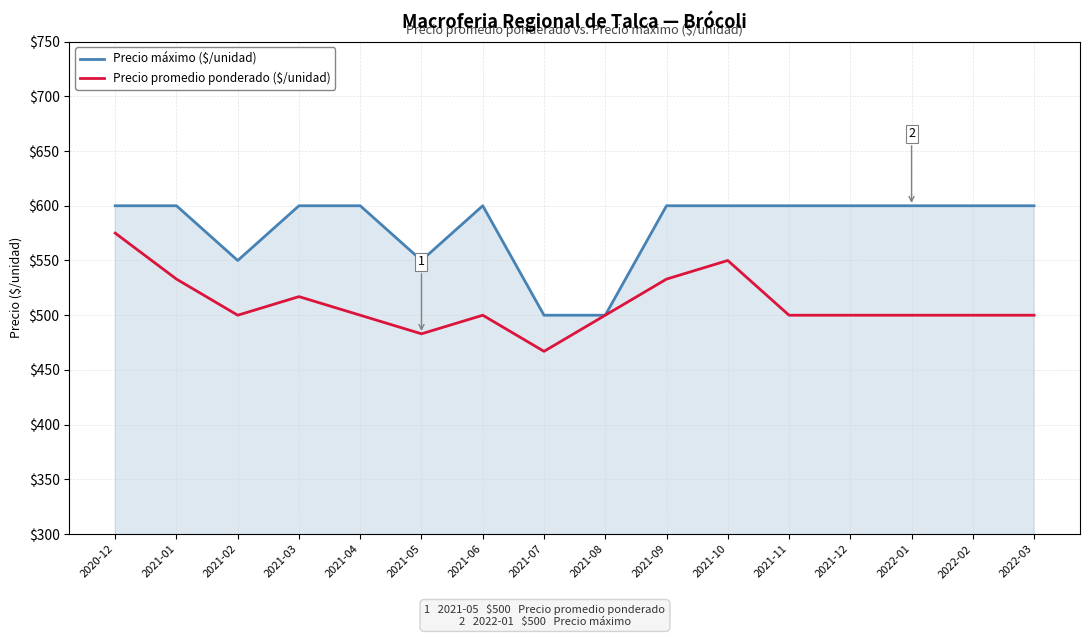

What is the approximate value of Precio máximo ($/unidad) at 2022-01?

600